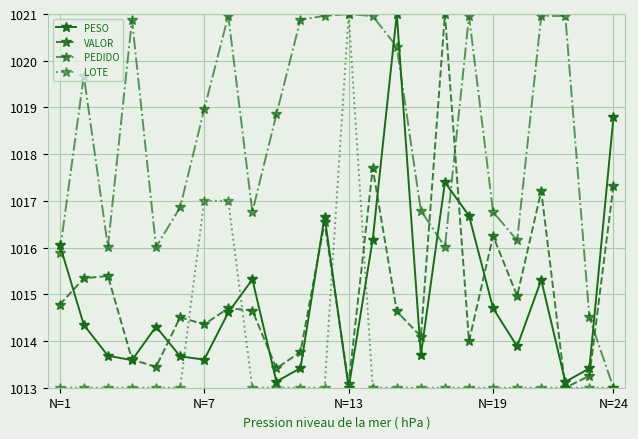

After their last crossing, which series has the higher values: PESO or PEDIDO?

PESO